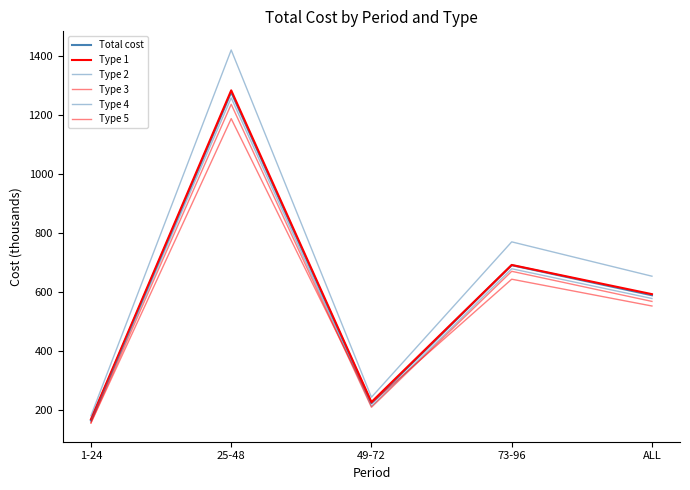

True or false: Type 2 and Type 3 cross at least once.

False